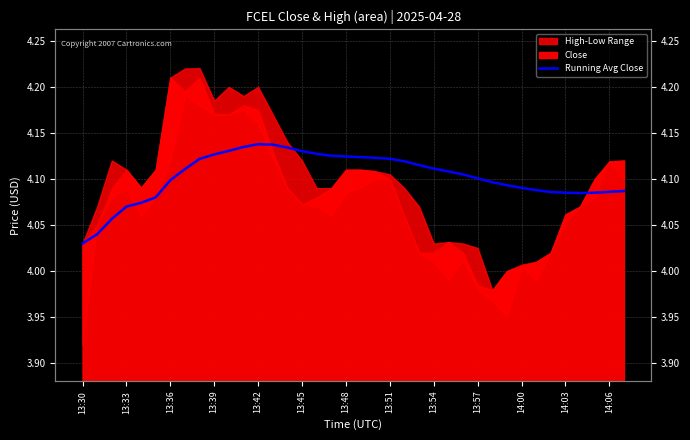

Count the values in the range 4 to 5.

38